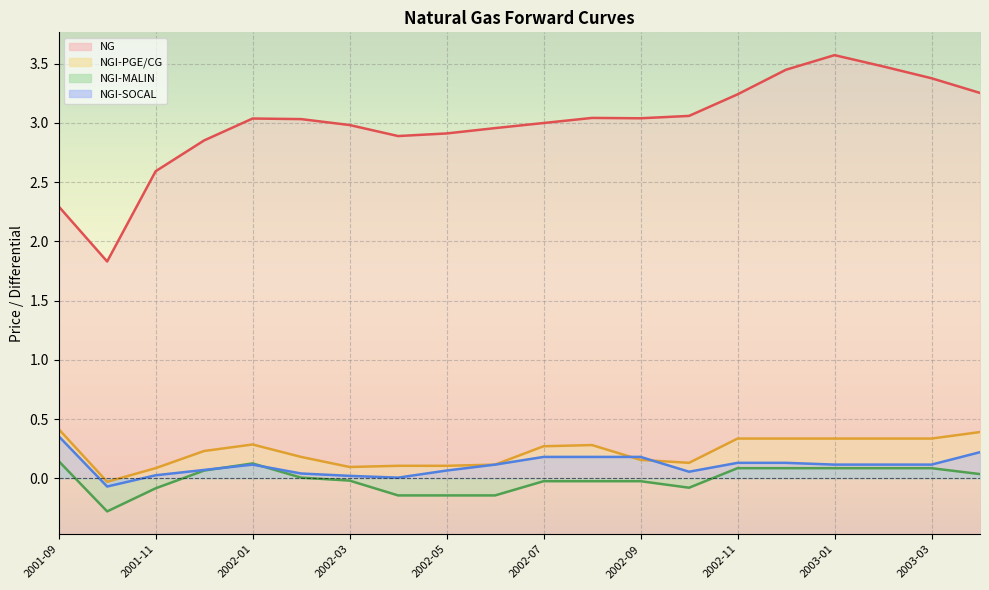

Between 2002-10 and 2002-09, which is larger?

2002-10